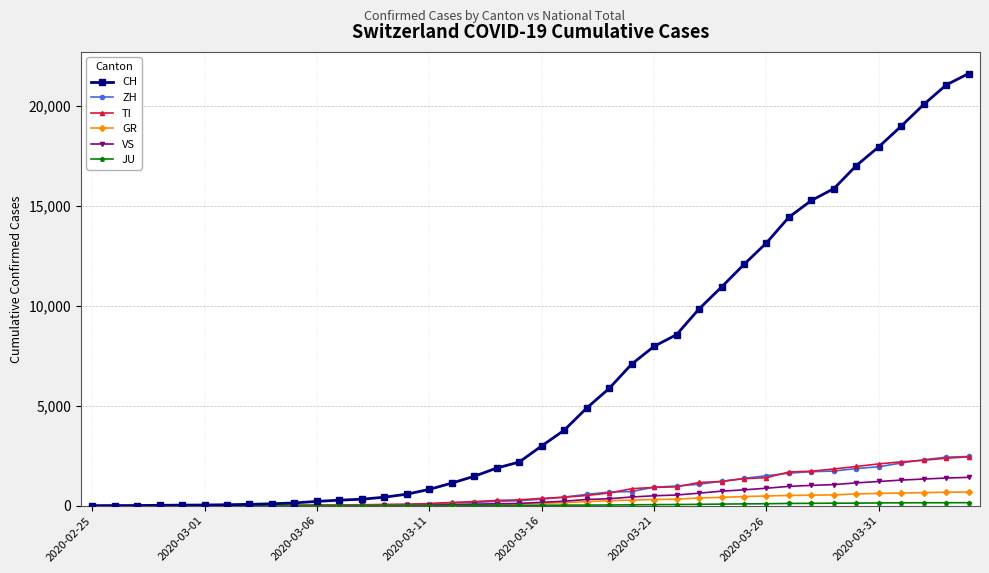

Which series has the widest spread of values?

CH